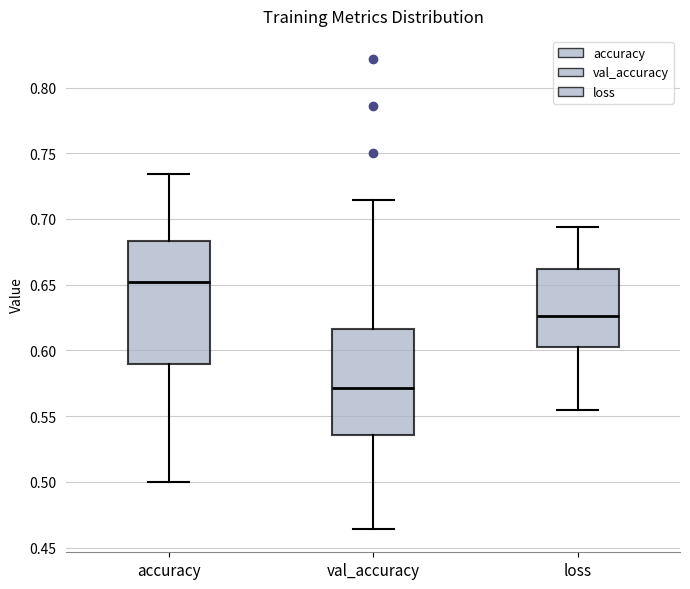

Which box's median line is the lowest?

val_accuracy